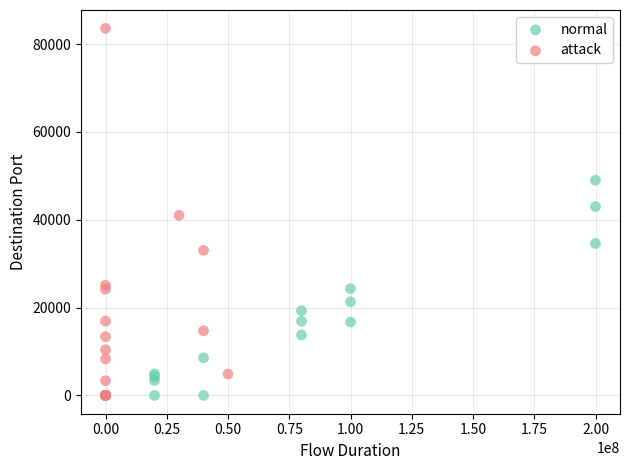

Which series has the largest Y range (max minus min)?

attack